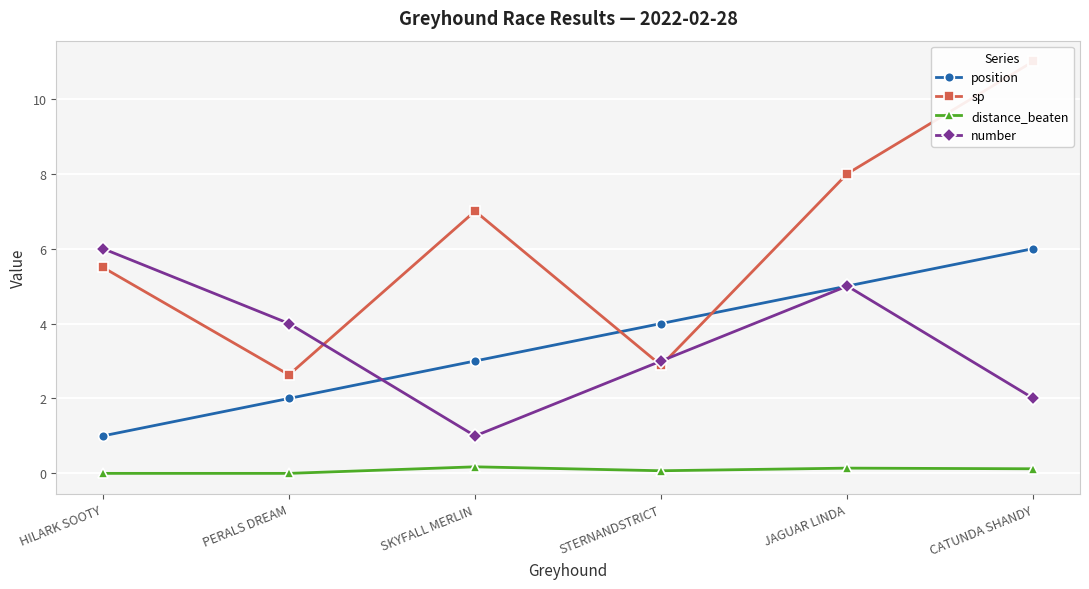

Which category has the highest value across all series?

CATUNDA SHANDY